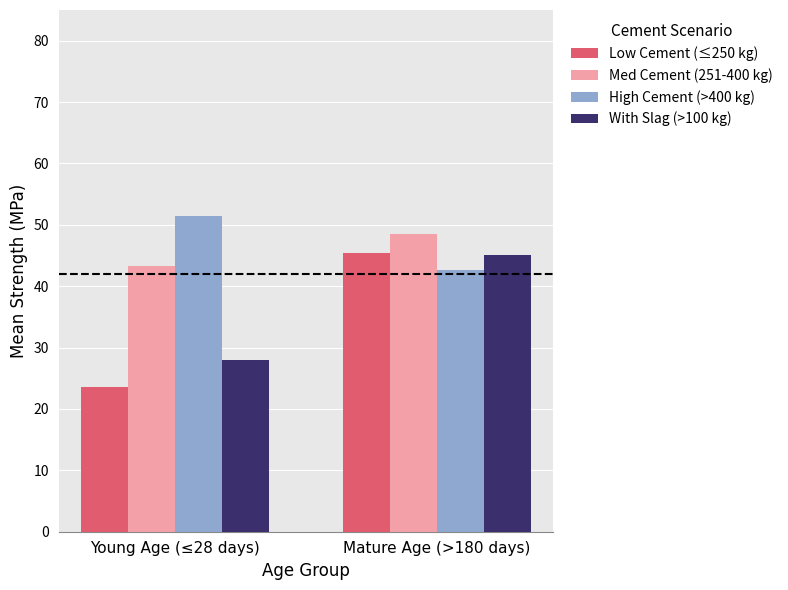

Is the value of With Slag (>100 kg) at Mature Age (>180 days) greater than the value of High Cement (>400 kg) at Mature Age (>180 days)?

Yes